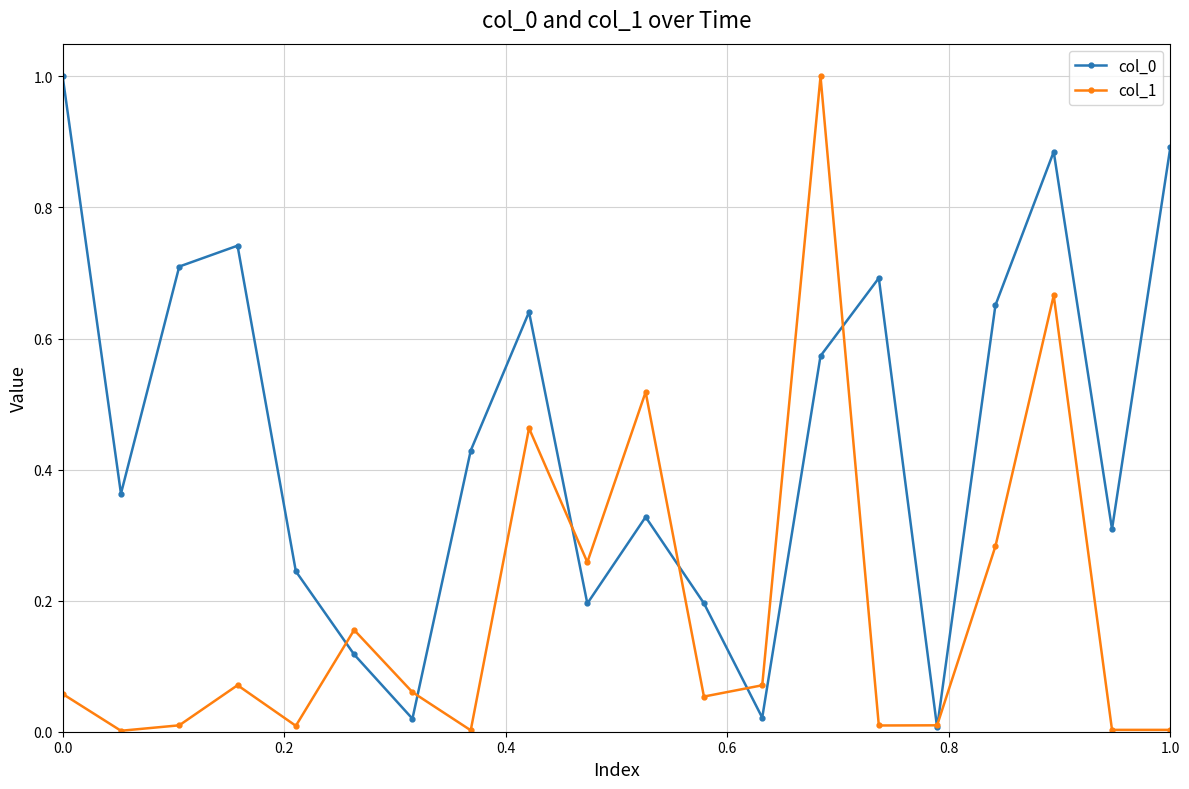

What is the value of the col_1 point at the 14th from the left?

1.0